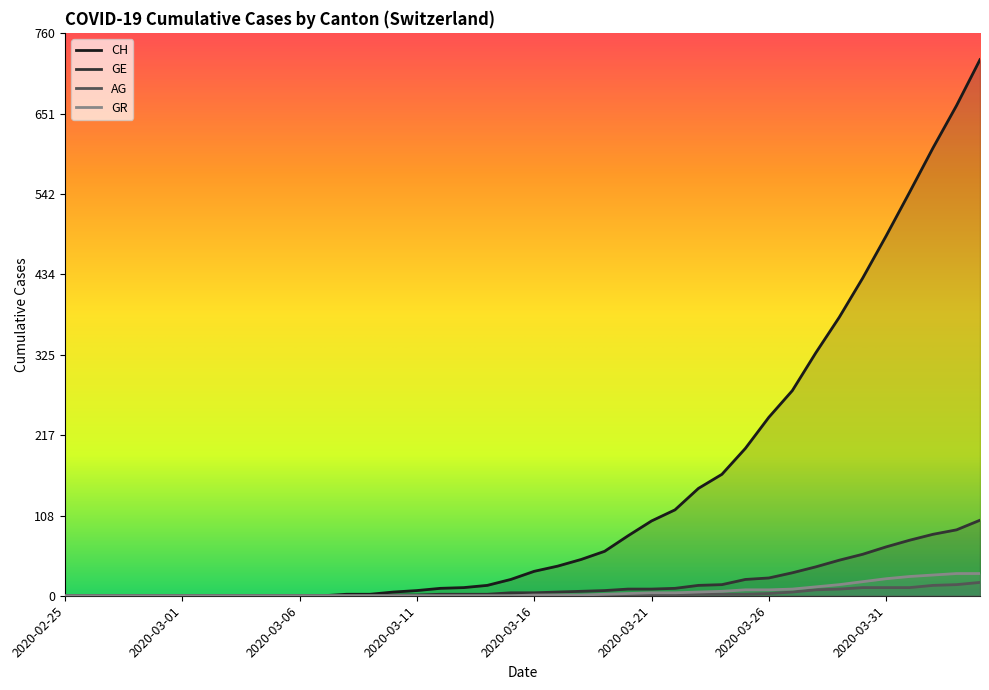

Count the number of categories in the chart.

40